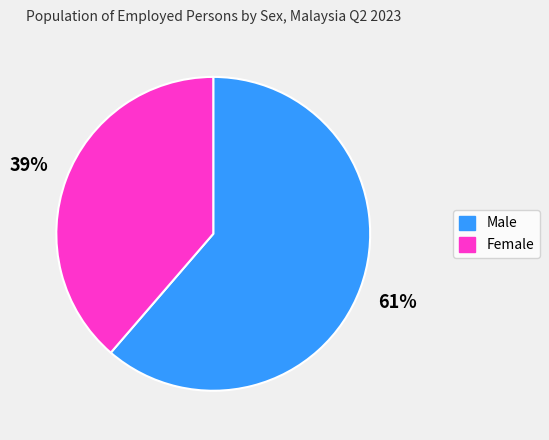

Is it true that Male is 52% of the pie?

False